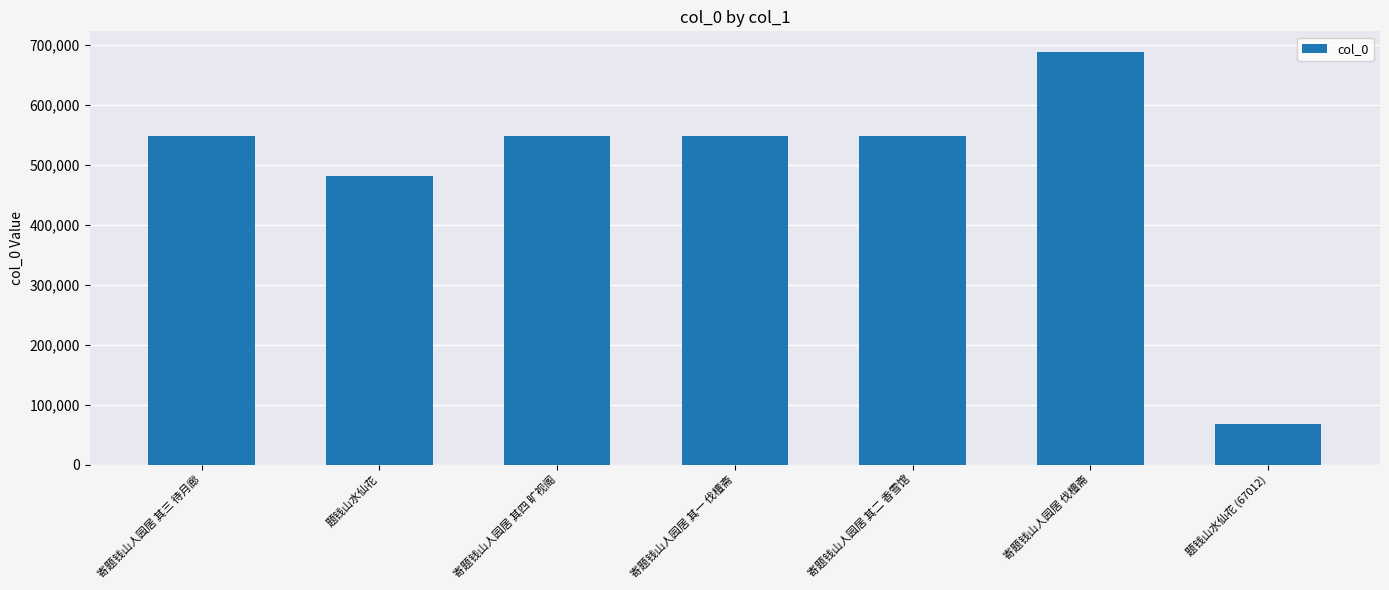

What is the difference between the second highest and minimum values?

481193